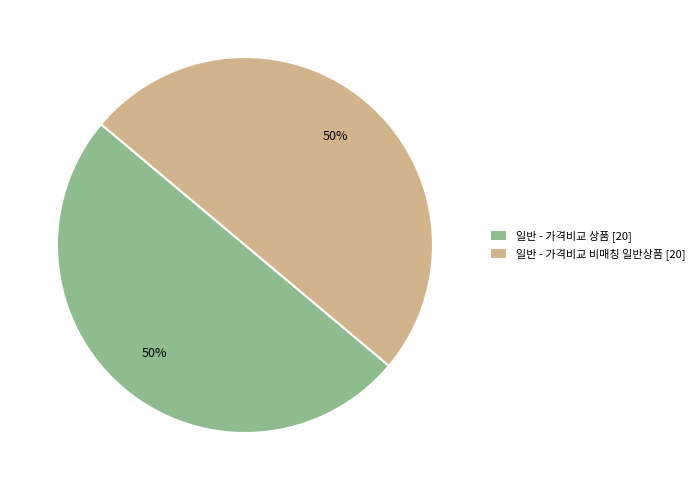

True or false: 일반 - 가격비교 비매칭 일반상품 [20] accounts for 50% of the total.

True